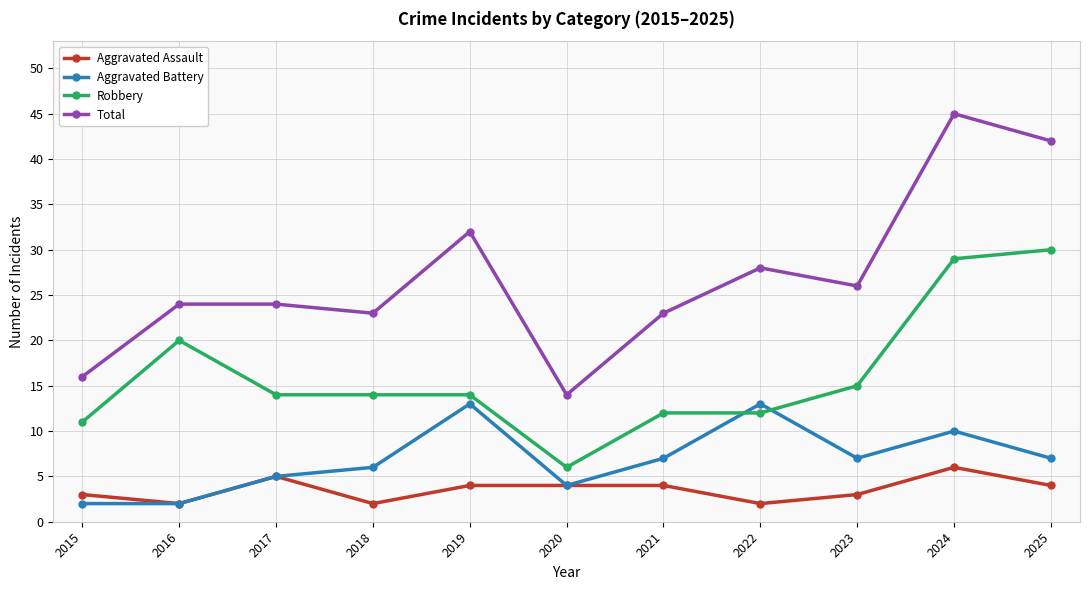

Count the number of categories in the chart.

11